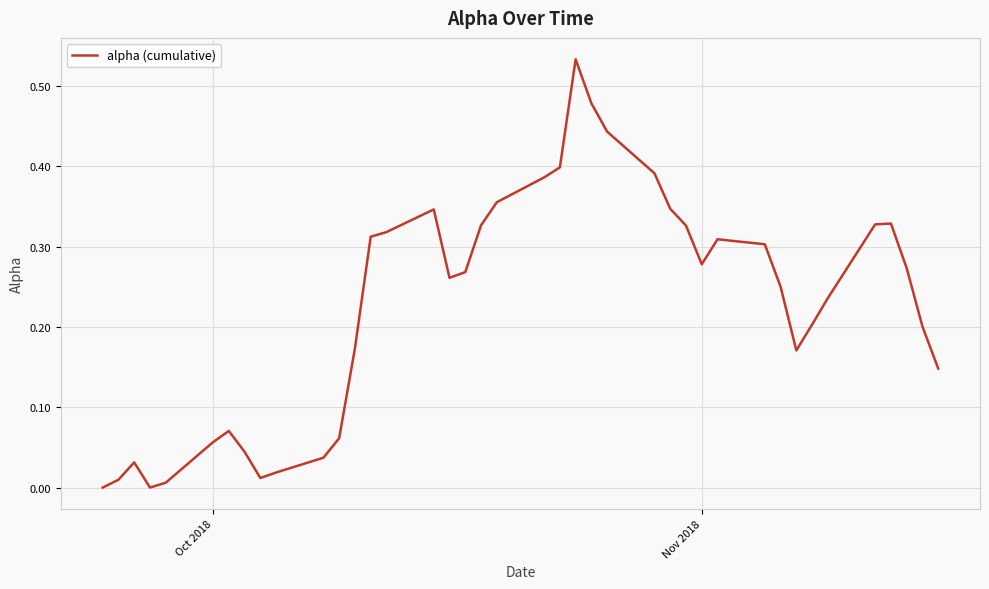

What is the sum of all values?

9.0